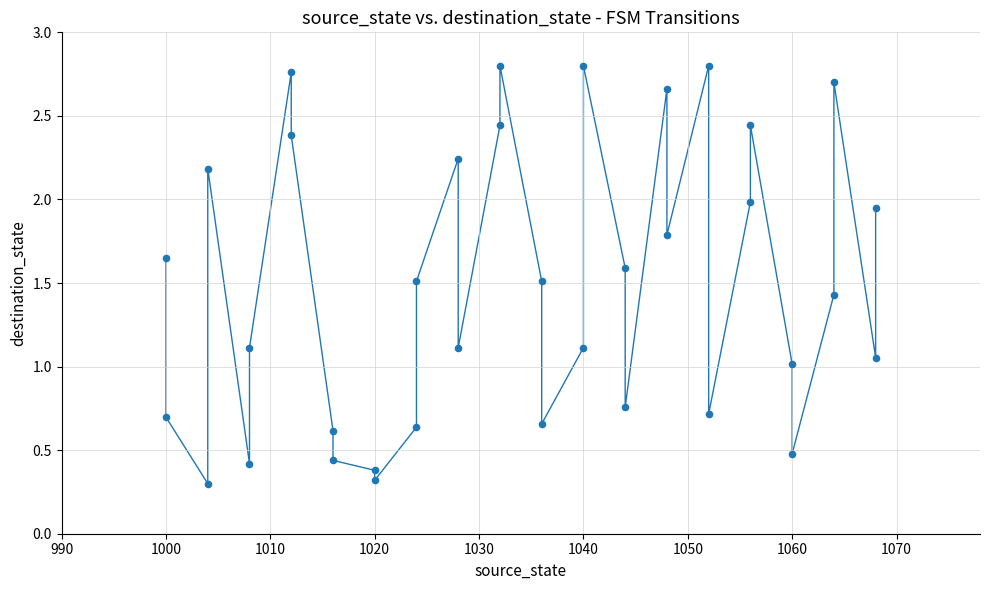

What is the range of Y values (max minus min)?

2.5